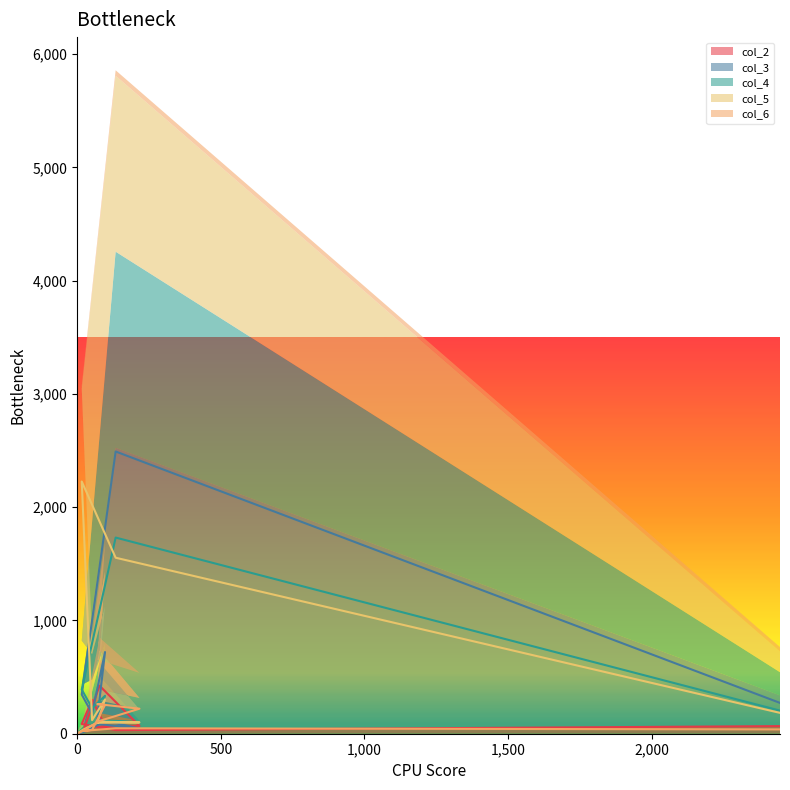

How many data points in col_3 are above 178?

4